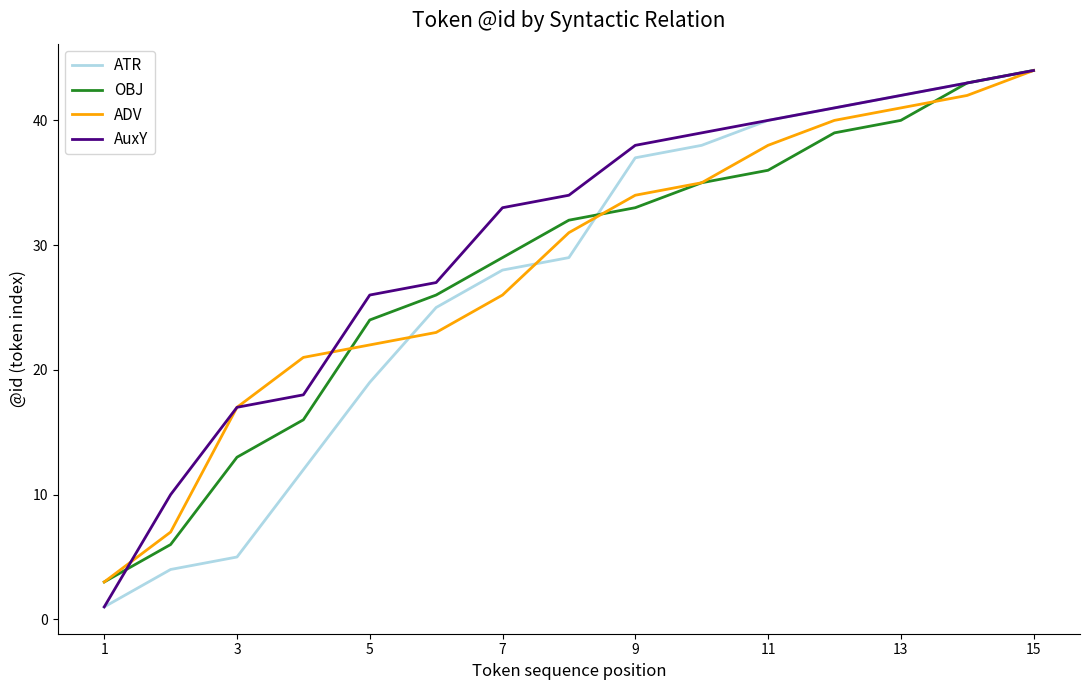

What is the minimum value shown in the chart?

1